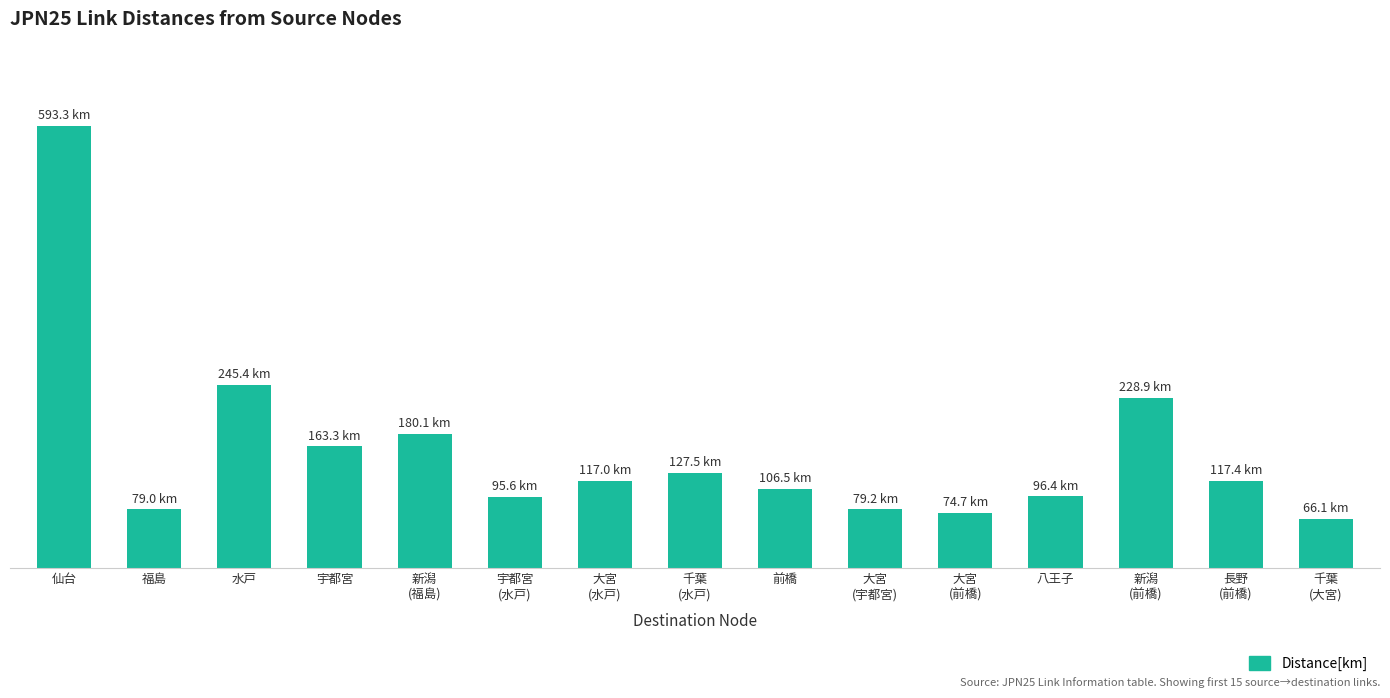

The value at 千葉
(水戸) is 127.5. True or false?

True